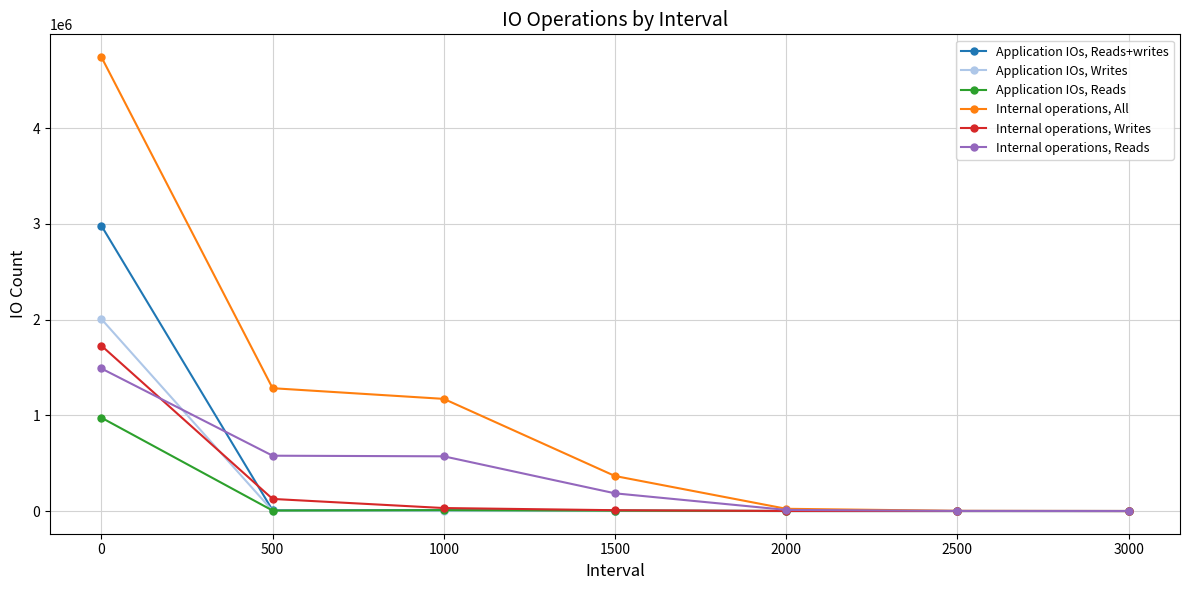

The value of Application IOs, Reads+writes at 0 is 4744499. True or false?

False